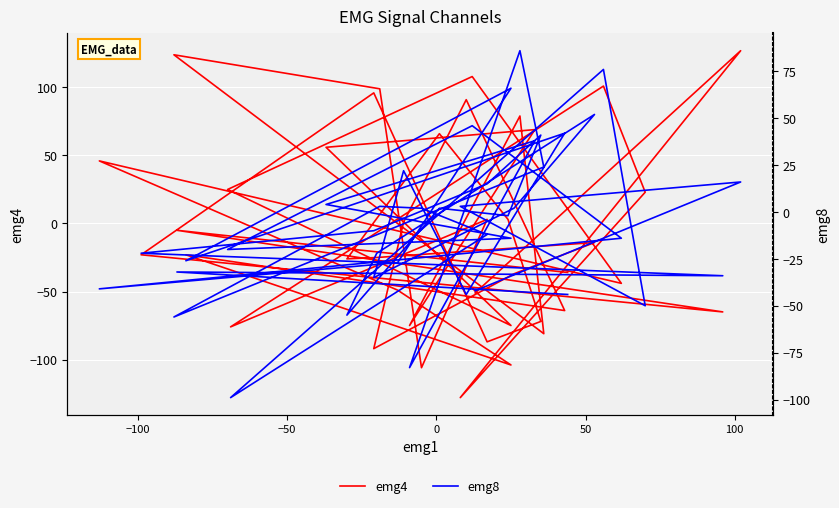

What is the value of the emg8 point at the 40th from the left?

-44